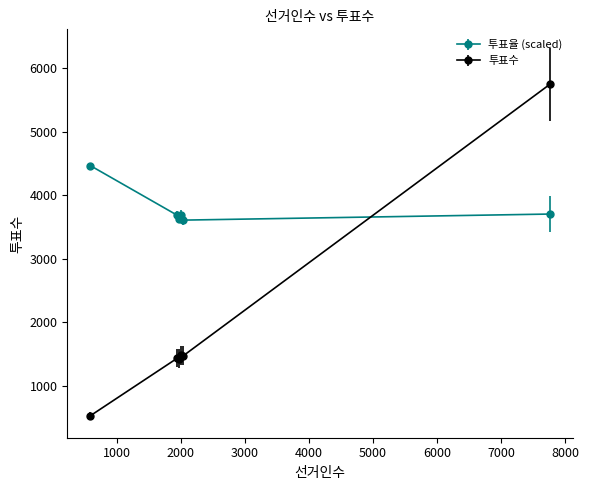

Which series has the largest range (max minus min)?

투표수